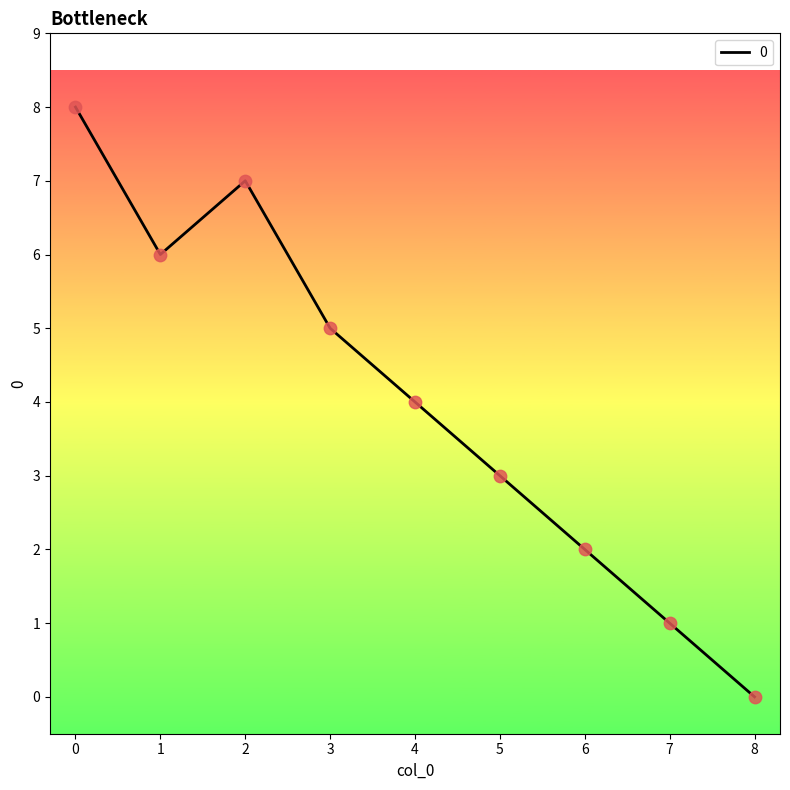

What is the change in value from 6 to 8?

-2